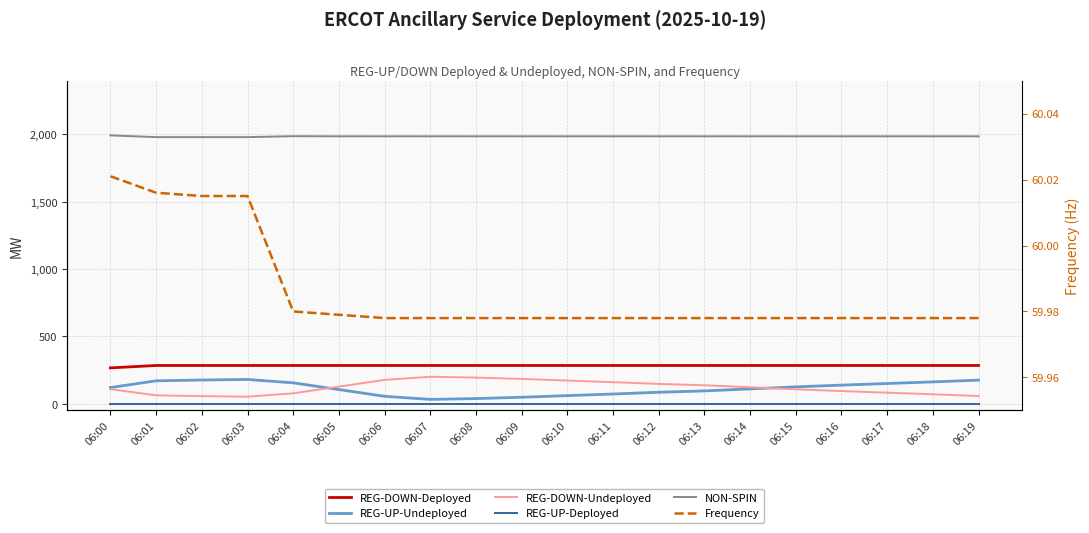

List the labels in order of REG-DOWN-Deployed value, smallest first.

06:00, 06:01, 06:02, 06:03, 06:04, 06:05, 06:06, 06:07, 06:08, 06:09, 06:10, 06:11, 06:12, 06:13, 06:14, 06:15, 06:16, 06:17, 06:18, 06:19